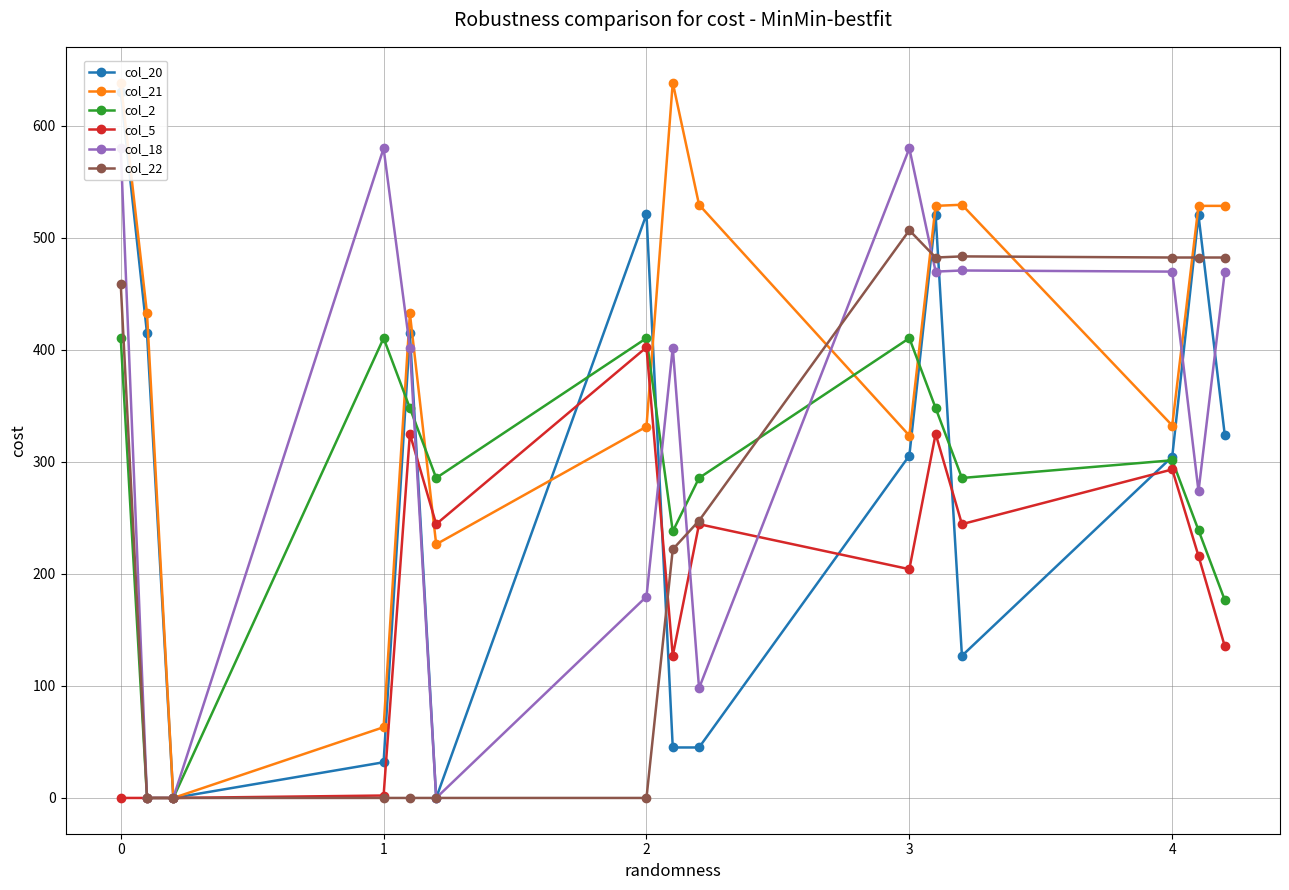

In col_20, how many points are higher than both neighbors (excluding endpoints)?

4